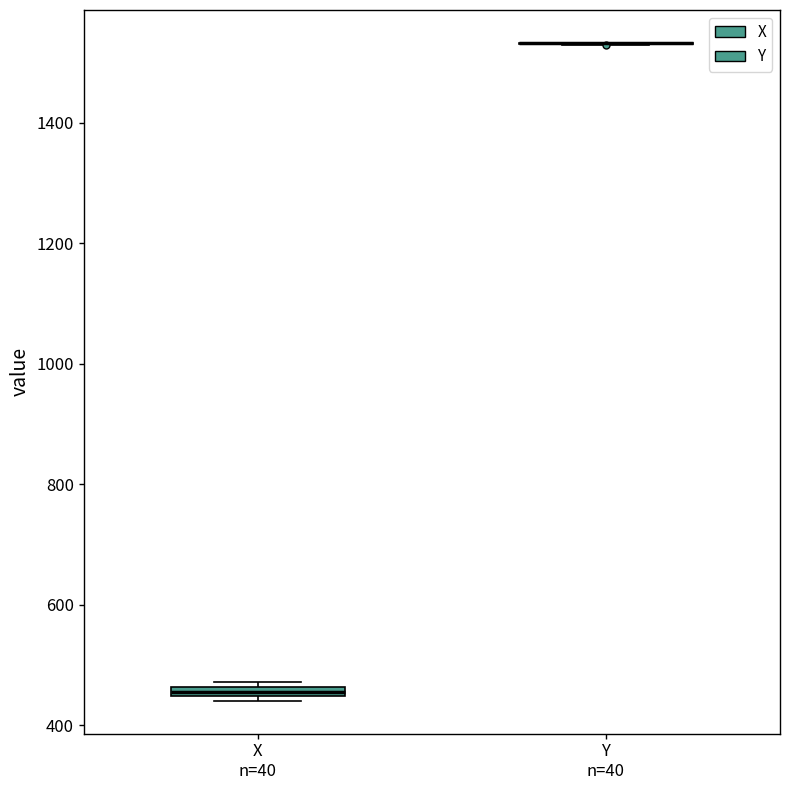

Where is the lower edge of the box for X n=40 on the y-axis? The values are not printed on the chart, so give them approximately, as read against the axis.

440